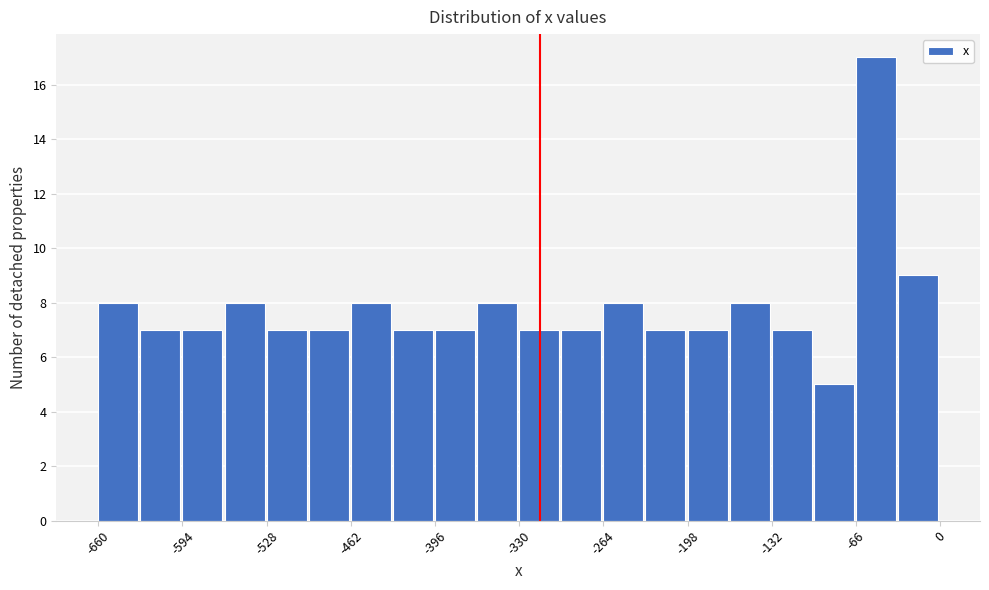

Around what value on the x-axis is the tallest bar? Give the approximate position of its centre, as read against the axis.

-50